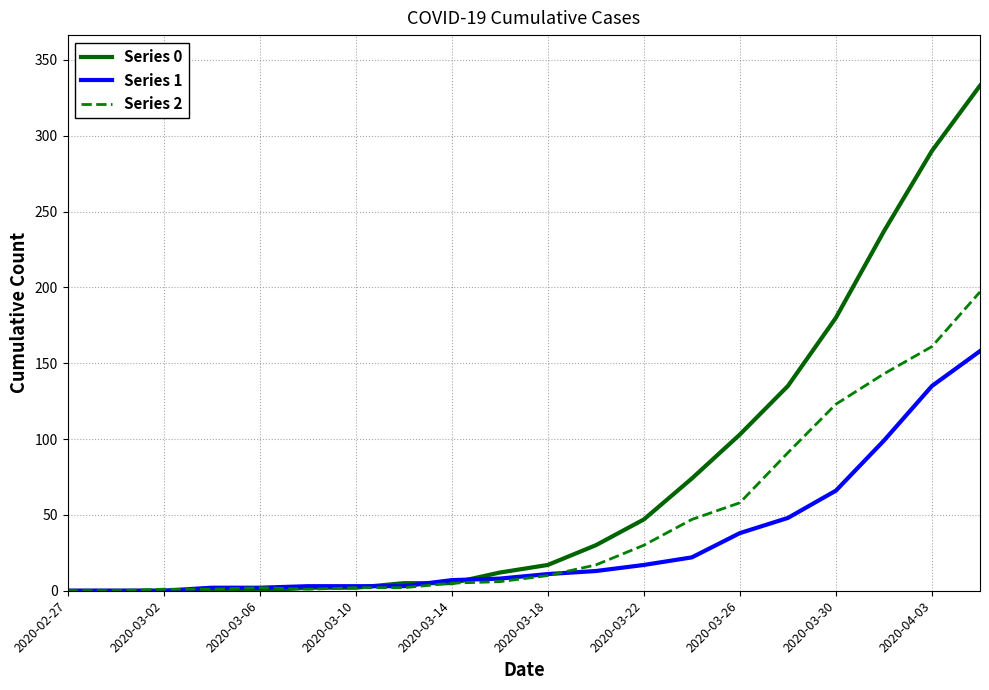

How many lines are shown in the chart?

3